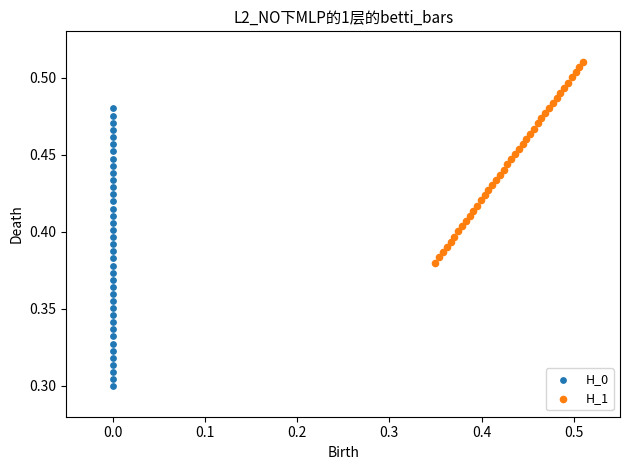

Which series reaches the minimum Y coordinate?

H_0